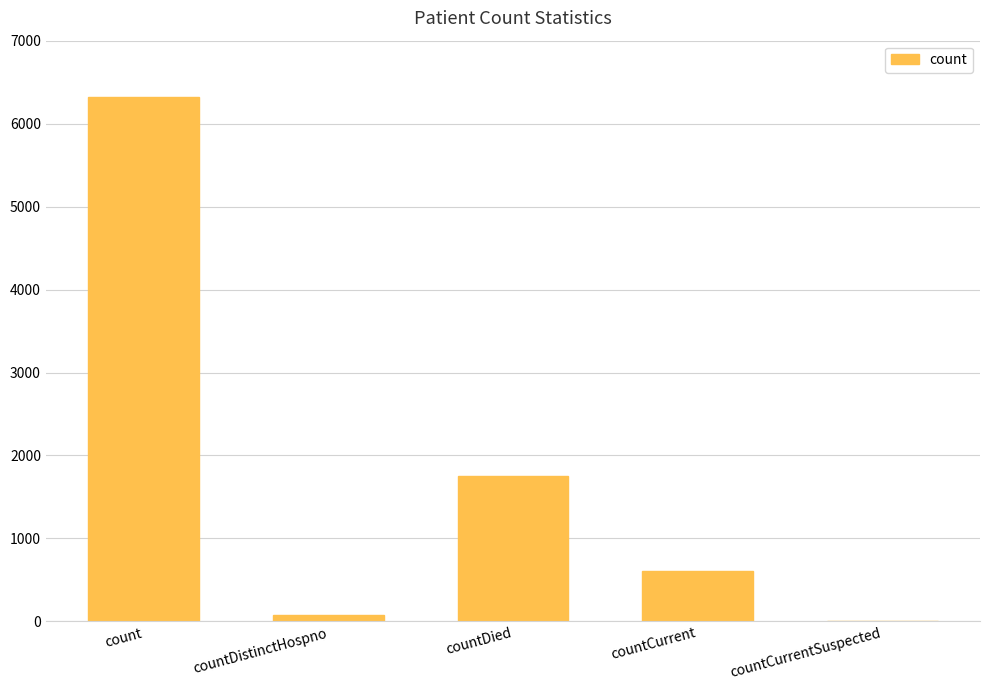

Approximately how many times larger is the value at countCurrent compared to count?

0.1